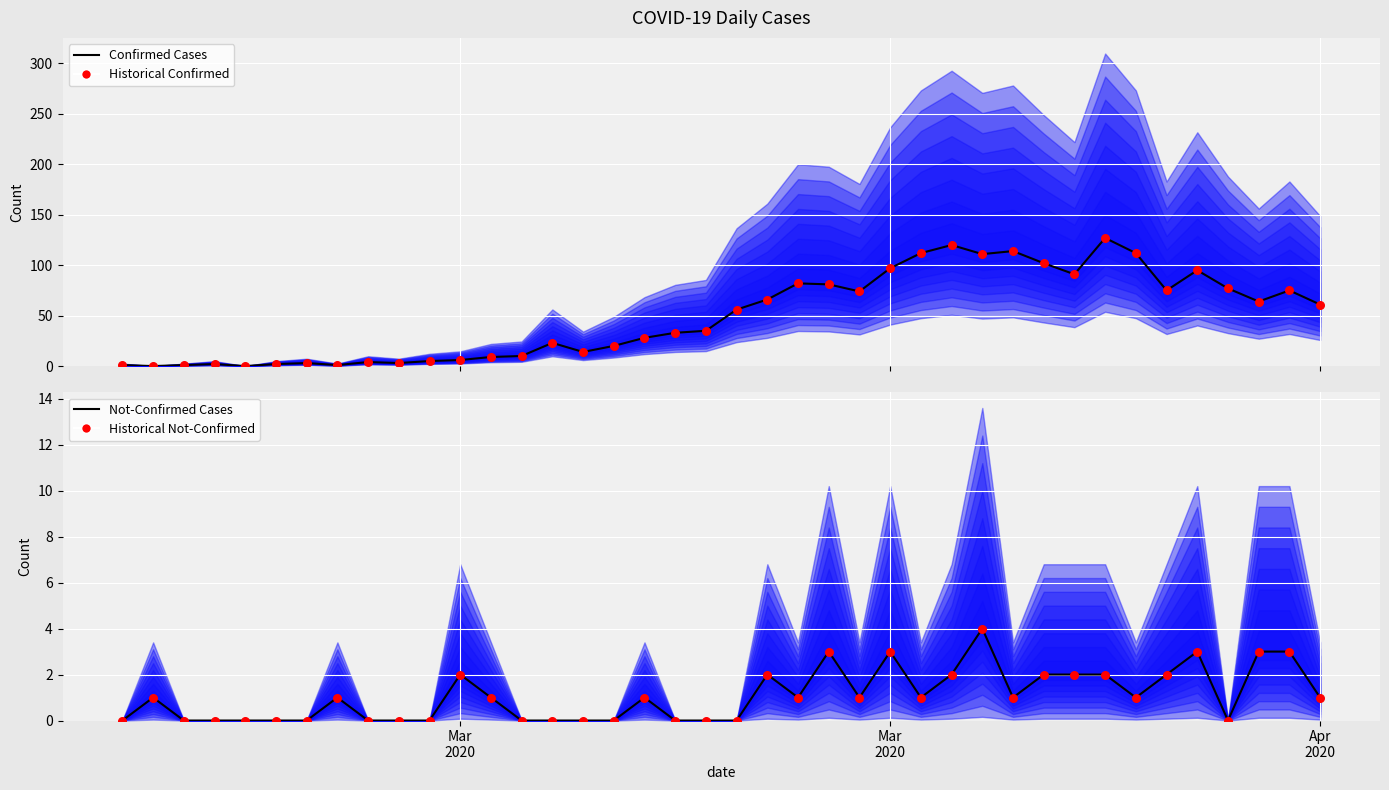

Which series has the largest Y range (max minus min)?

Confirmed Cases